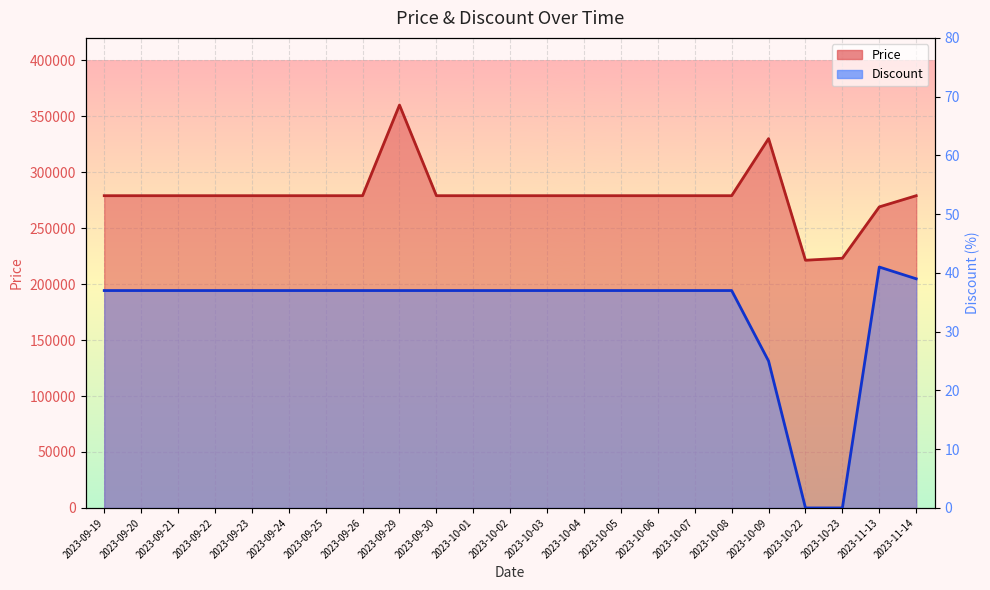

What is the difference between the maximum and minimum values in the Price series?

138680